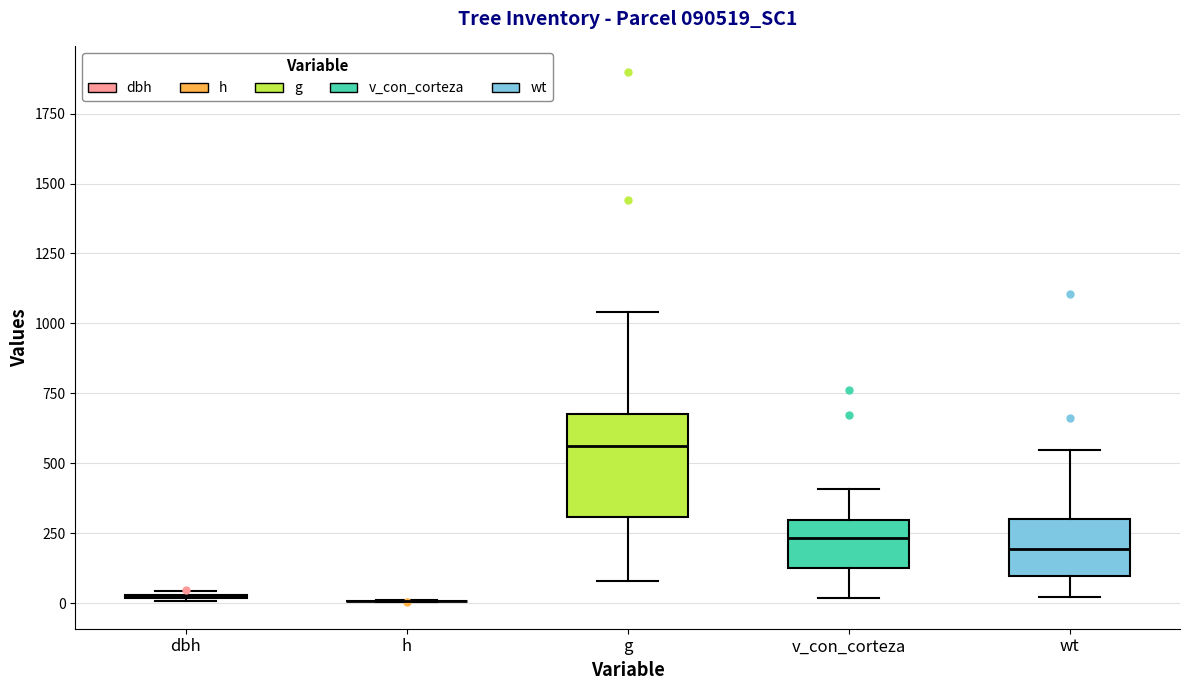

Reading left to right, transcribe this box plot: for each box, give where its median line is, the range the box spans, and where its two whiskers end, as read against the y-axis. The values are not printed on the chart, so give them approximately, as read against the axis.

dbh: box collapsed to a line at 50, whiskers 0 to 50
h: box collapsed to a line at 0, whiskers 0 to 0
g: median 550, box 300 to 700, whiskers 100 to 1050
v_con_corteza: median 250, box 150 to 300, whiskers 0 to 400
wt: median 200, box 100 to 300, whiskers 0 to 550